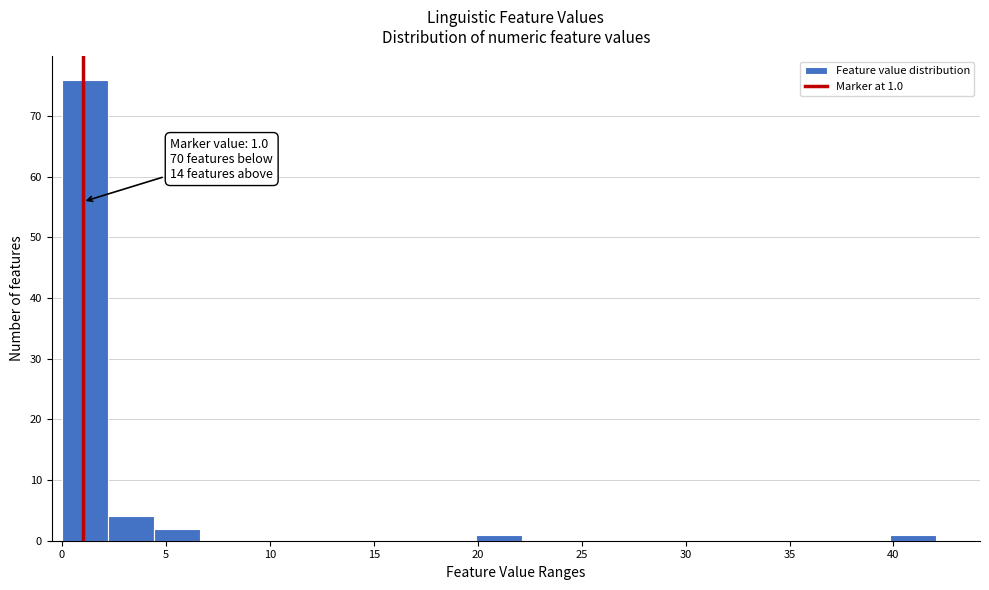

Over which range of the x-axis is the bar tallest?

0.0 to 2.0